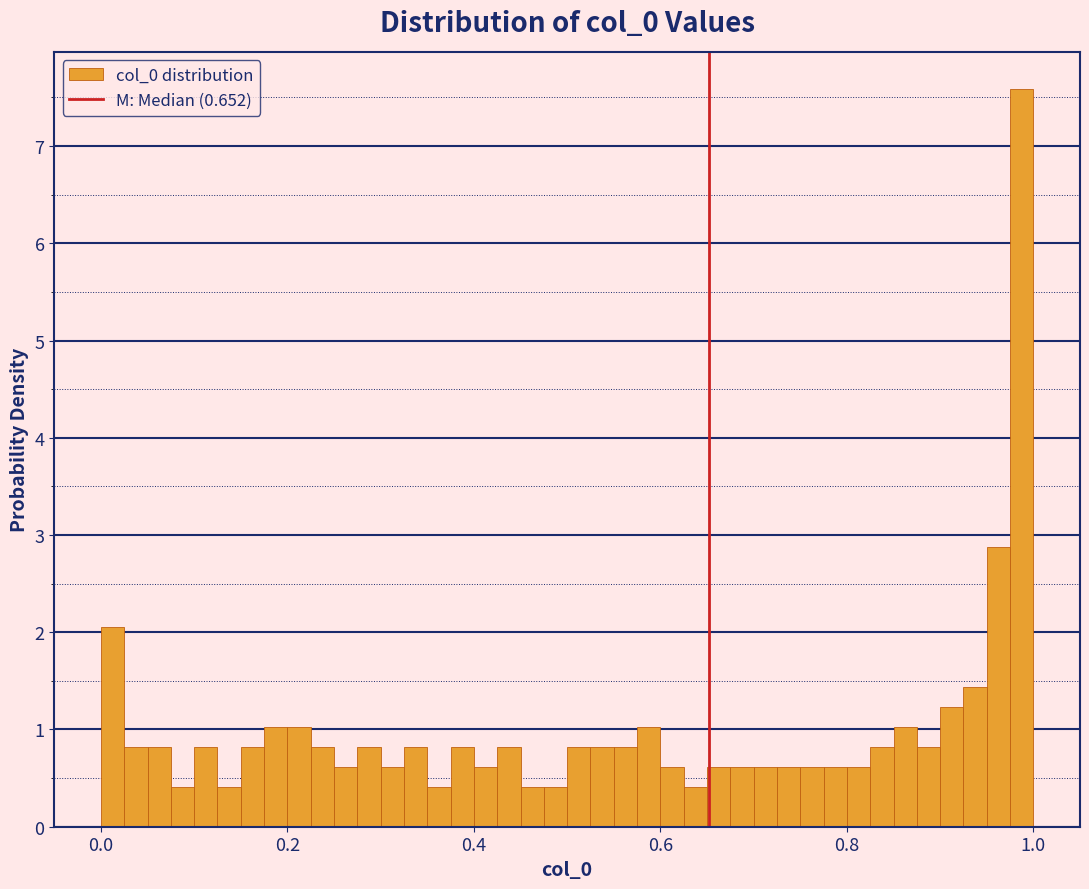

Around what value on the x-axis is the tallest bar? Give the approximate position of its centre, as read against the axis.

0.98